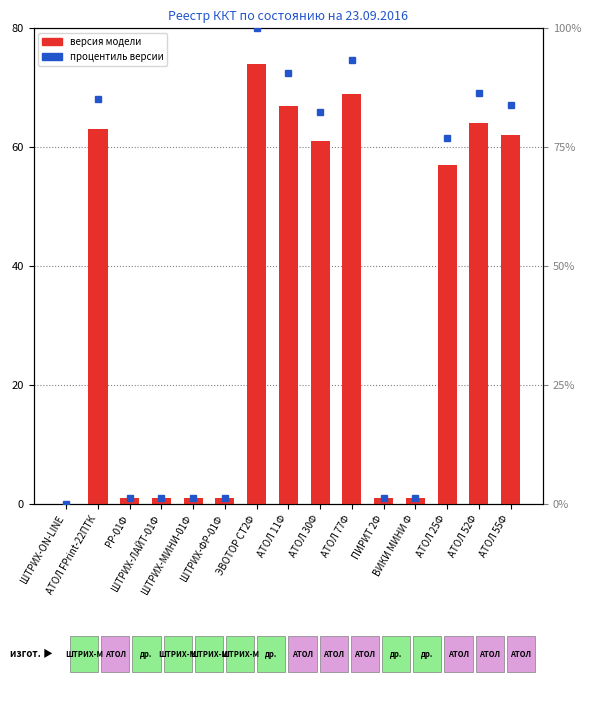

Rank the series at АТОЛ 11Ф from highest to lowest value.

процентиль версии, версия модели